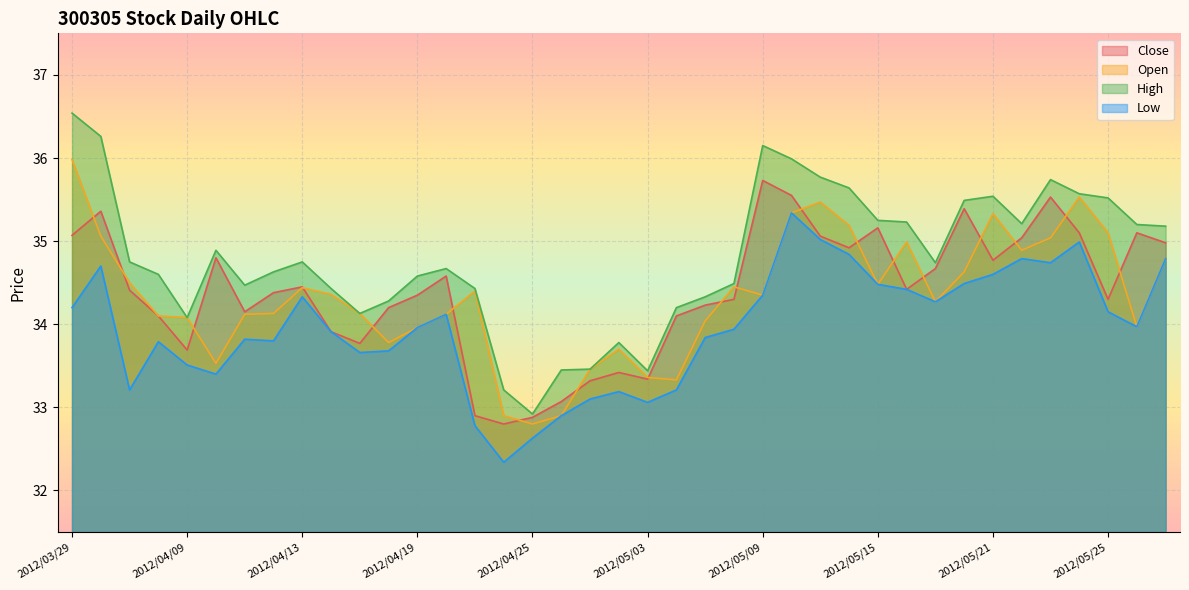

What is the label of the 25th point from the left?

2012/05/09